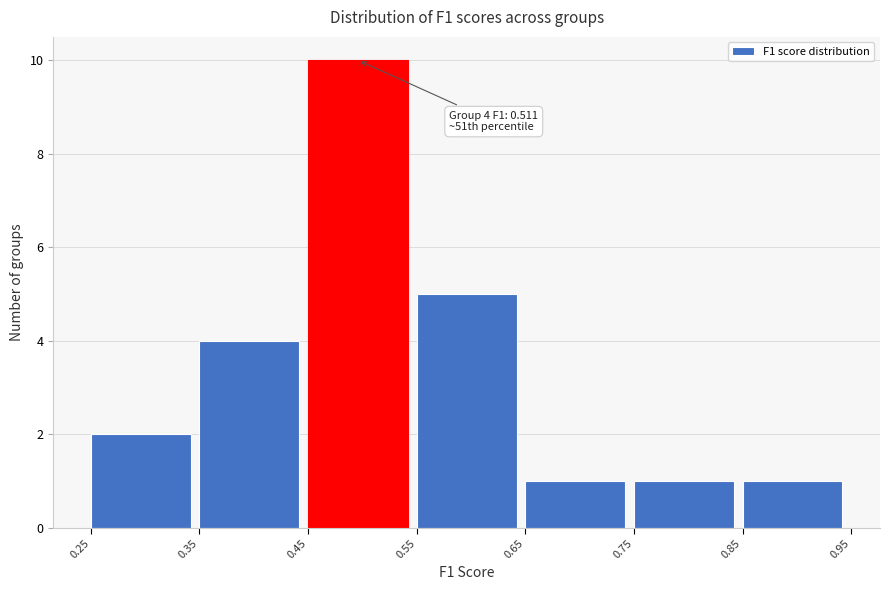

Which range on the x-axis has the tallest bar?

0.45 to 0.55